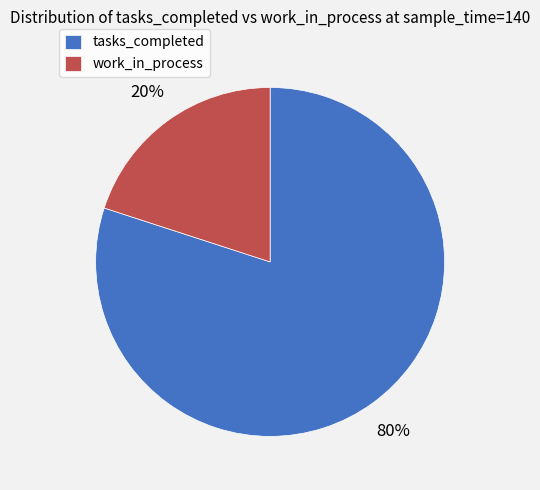

To the nearest percent, what is the combined percentage of work_in_process and tasks_completed?

100%